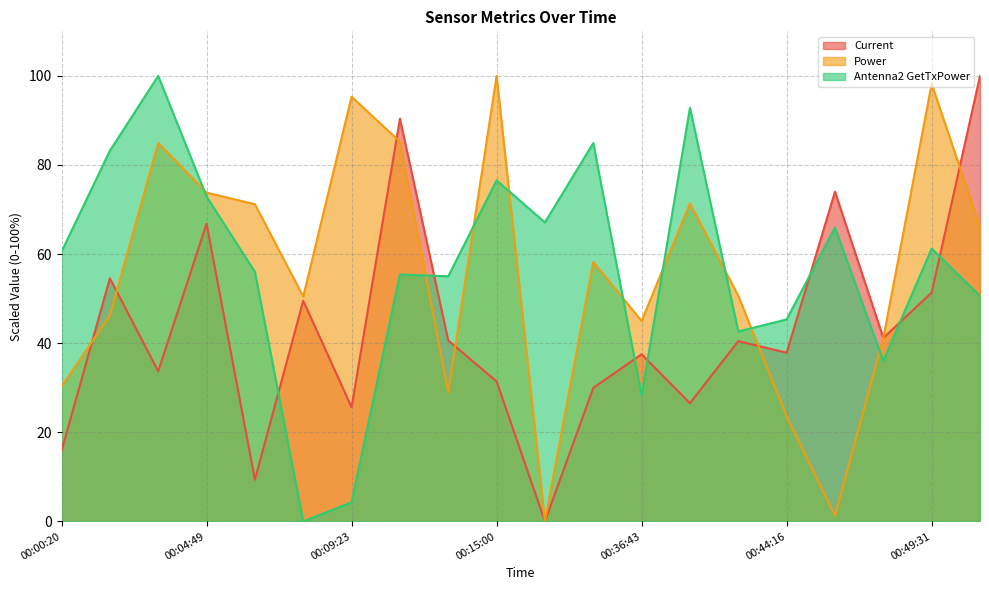

List the labels in order of Antenna2 GetTxPower value, smallest first.

00:07:53, 00:09:23, 00:36:43, 00:47:47, 00:41:19, 00:44:16, 00:52:47, 00:12:26, 00:10:54, 00:06:21, 00:00:20, 00:49:31, 00:46:08, 00:32:04, 00:04:49, 00:15:00, 00:01:50, 00:35:11, 00:38:25, 00:03:18